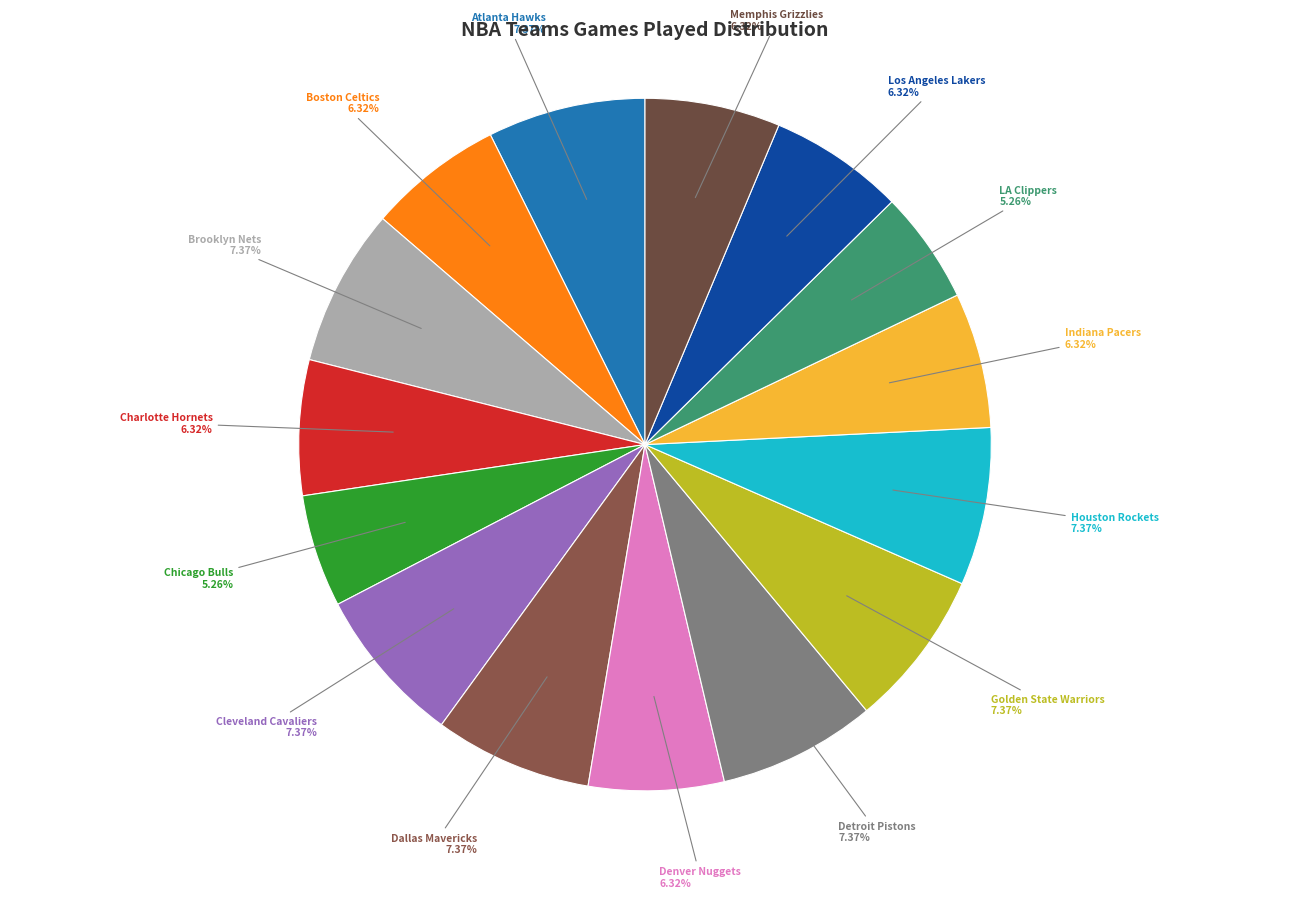

Is there a majority slice in this chart?

No